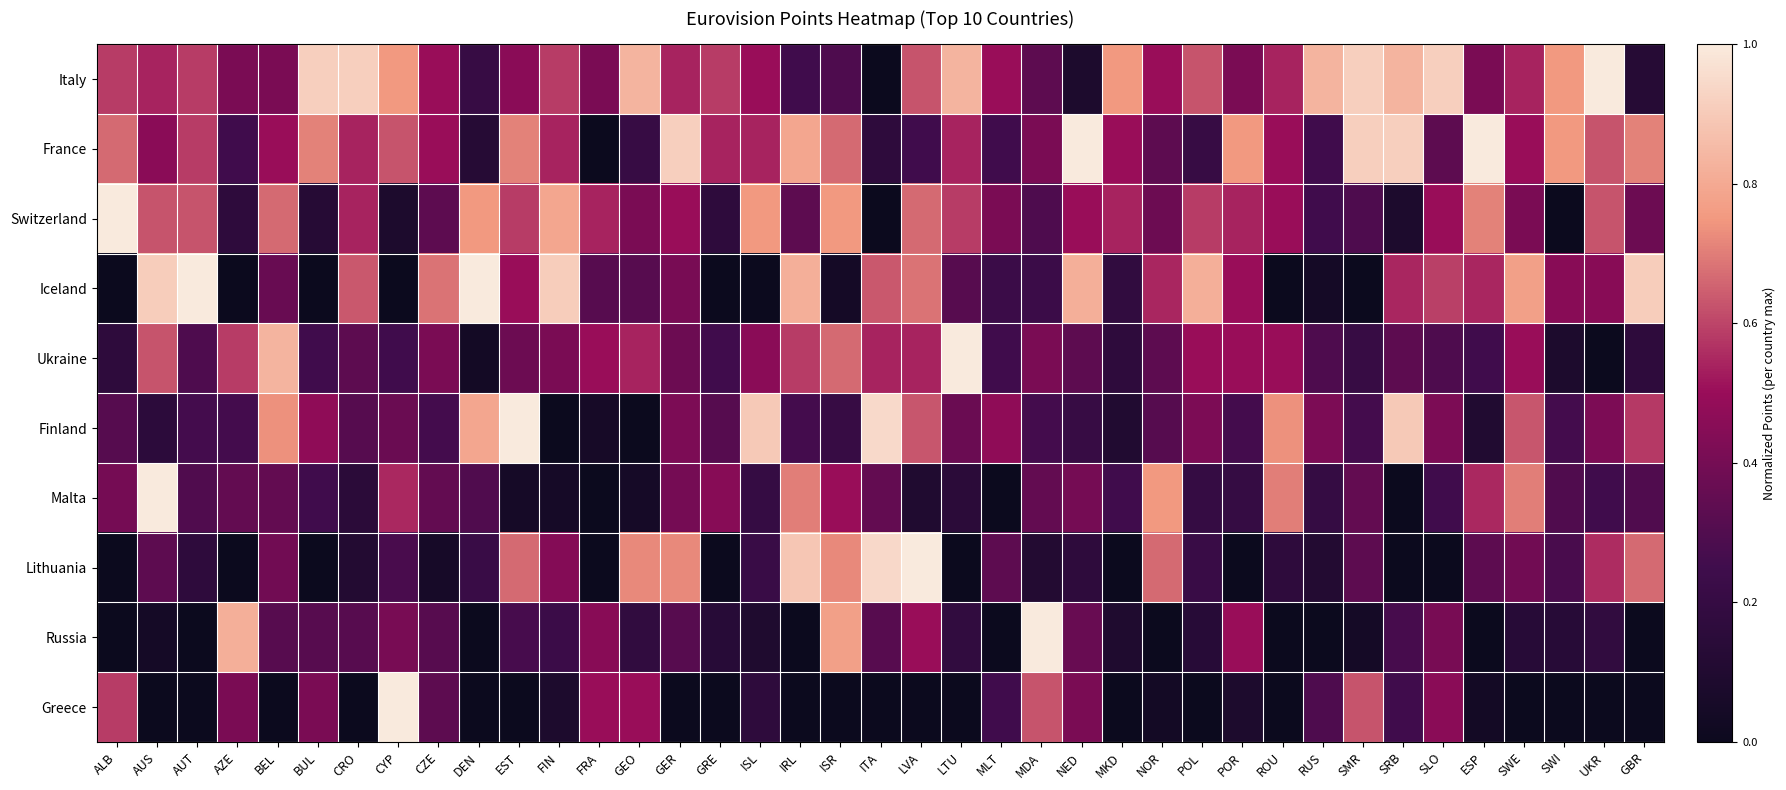

What is the total value across all series at AUT?

3.8